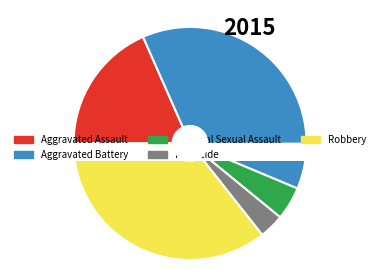

To the nearest percent, what portion does Aggravated Assault represent?

18%